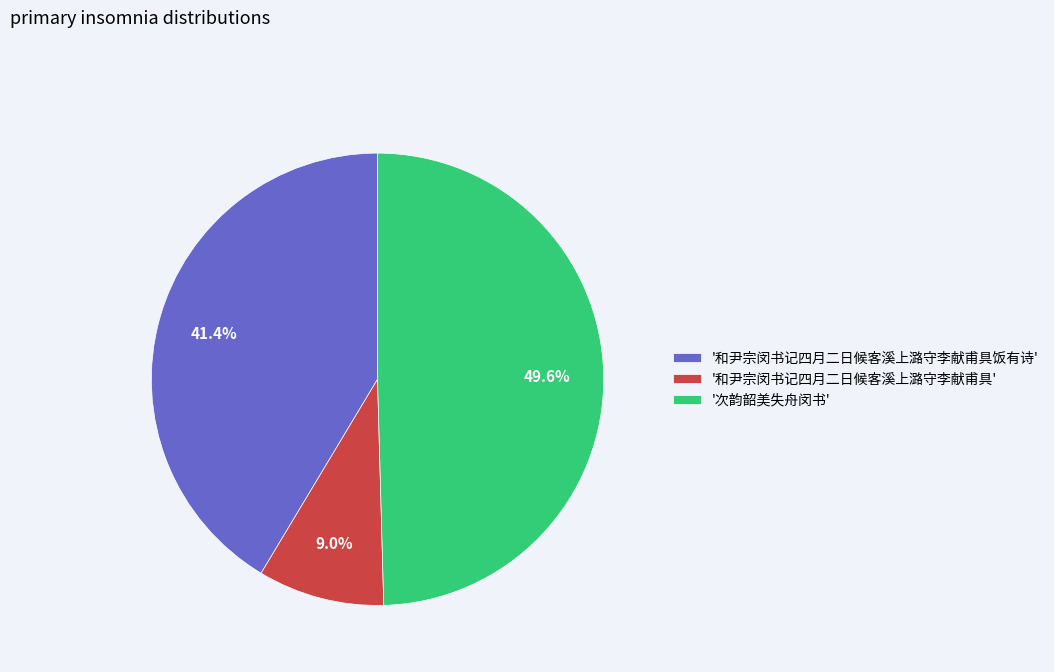

Which has a higher value, '和尹宗闵书记四月二日候客溪上潞守李献甫具饭有诗' or '和尹宗闵书记四月二日候客溪上潞守李献甫具'?

'和尹宗闵书记四月二日候客溪上潞守李献甫具饭有诗'